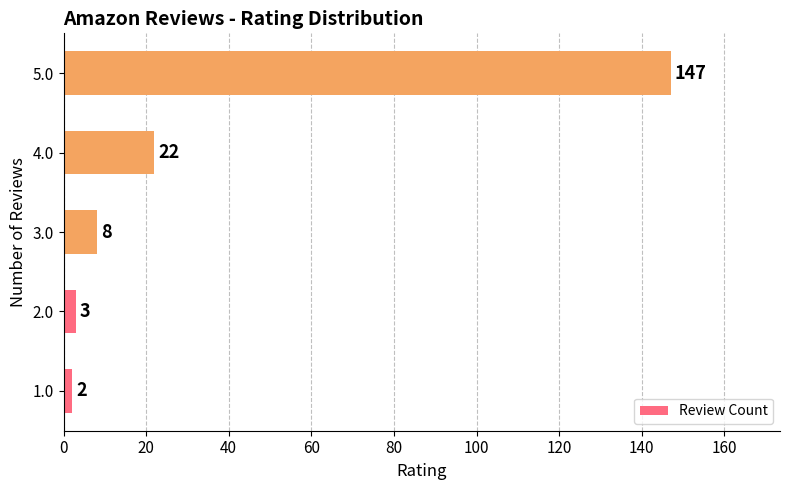

Reading bottom to top, transcribe all the data shown in this chart.

1.0=2	2.0=3	3.0=8	4.0=22	5.0=147